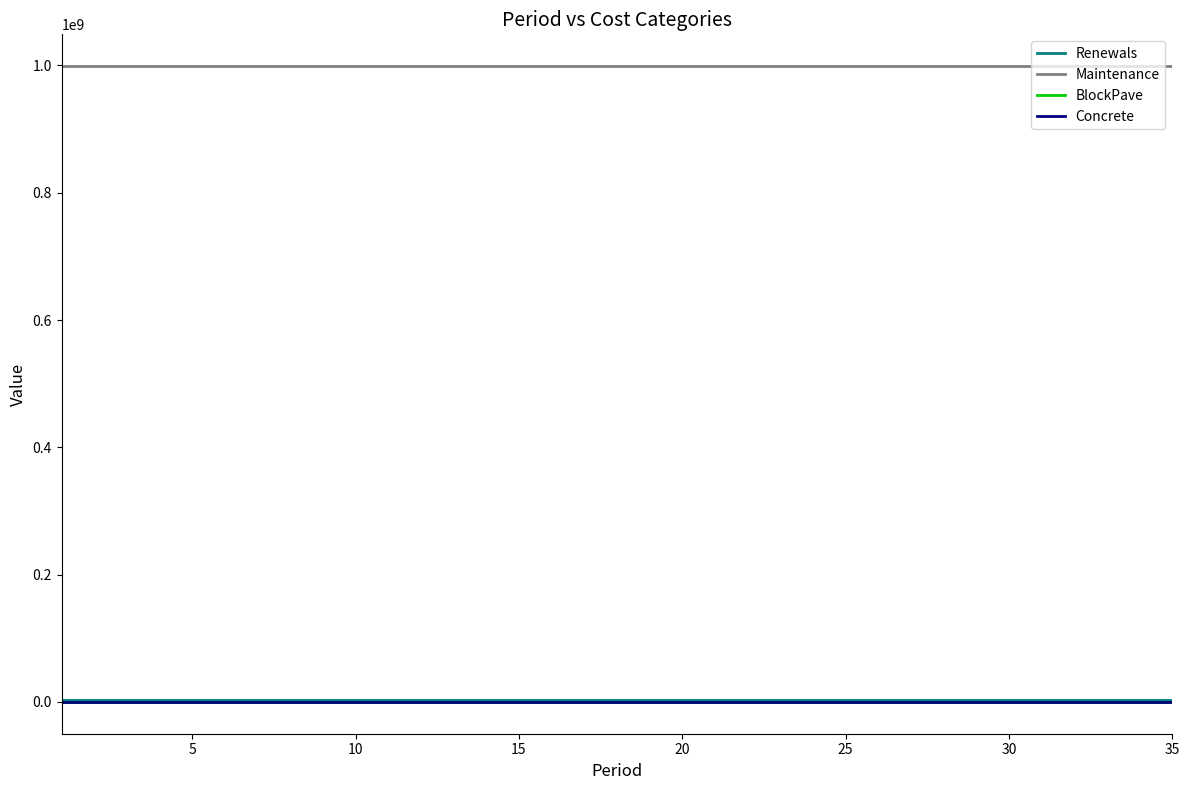

Is this an area chart (filled region under the line)?

No